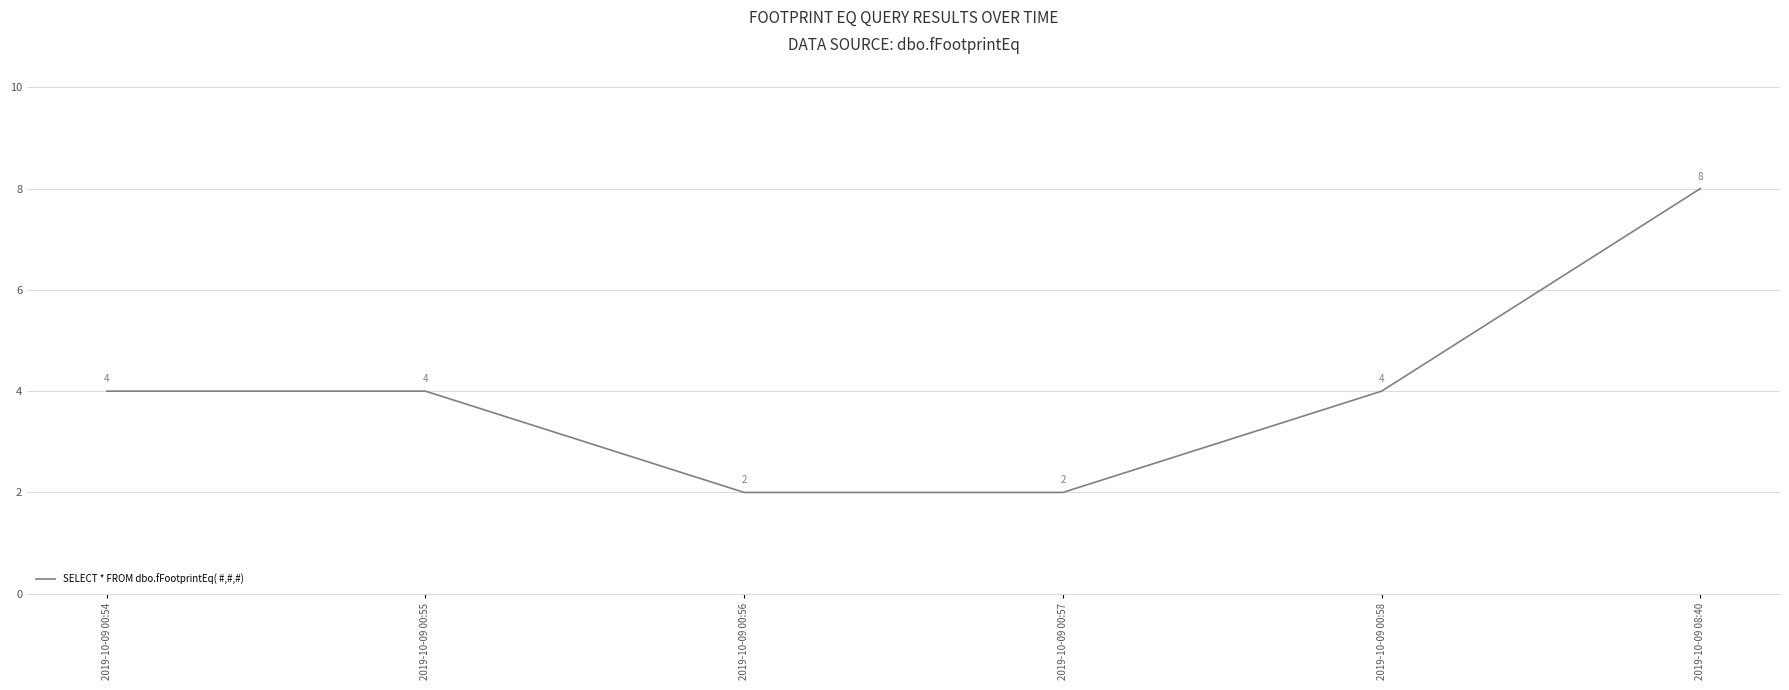

True or false: the data has more than 1 interior local peaks.

False